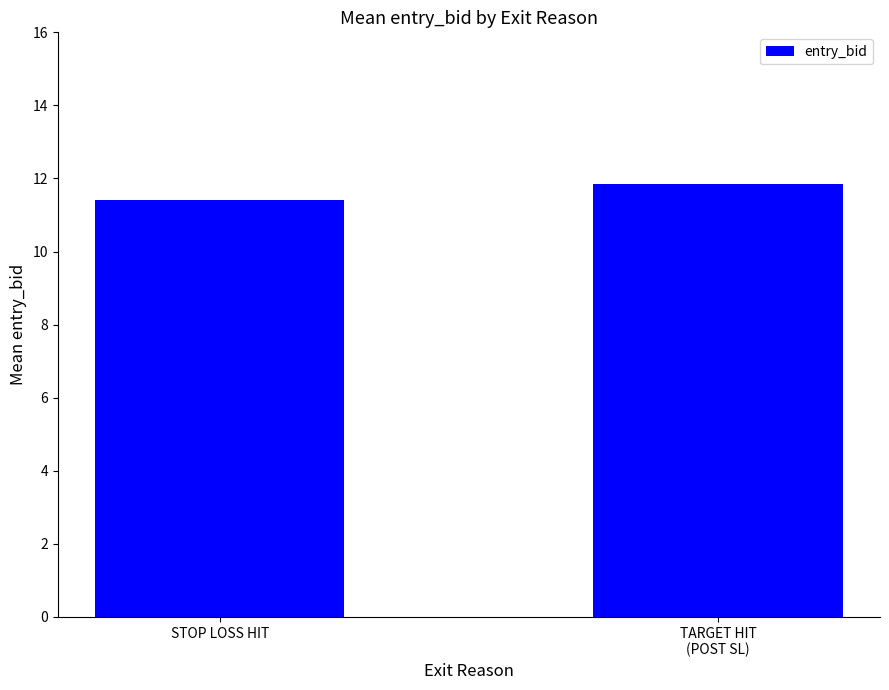

What is the smallest value displayed?

11.4